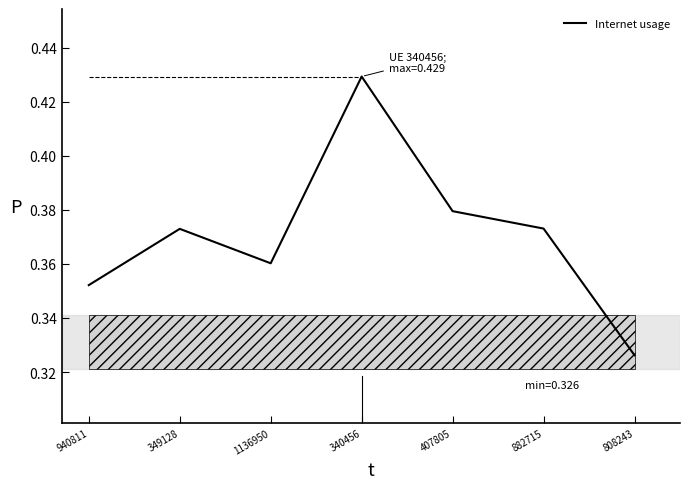

Between 340456 and 882715, which is larger?

340456